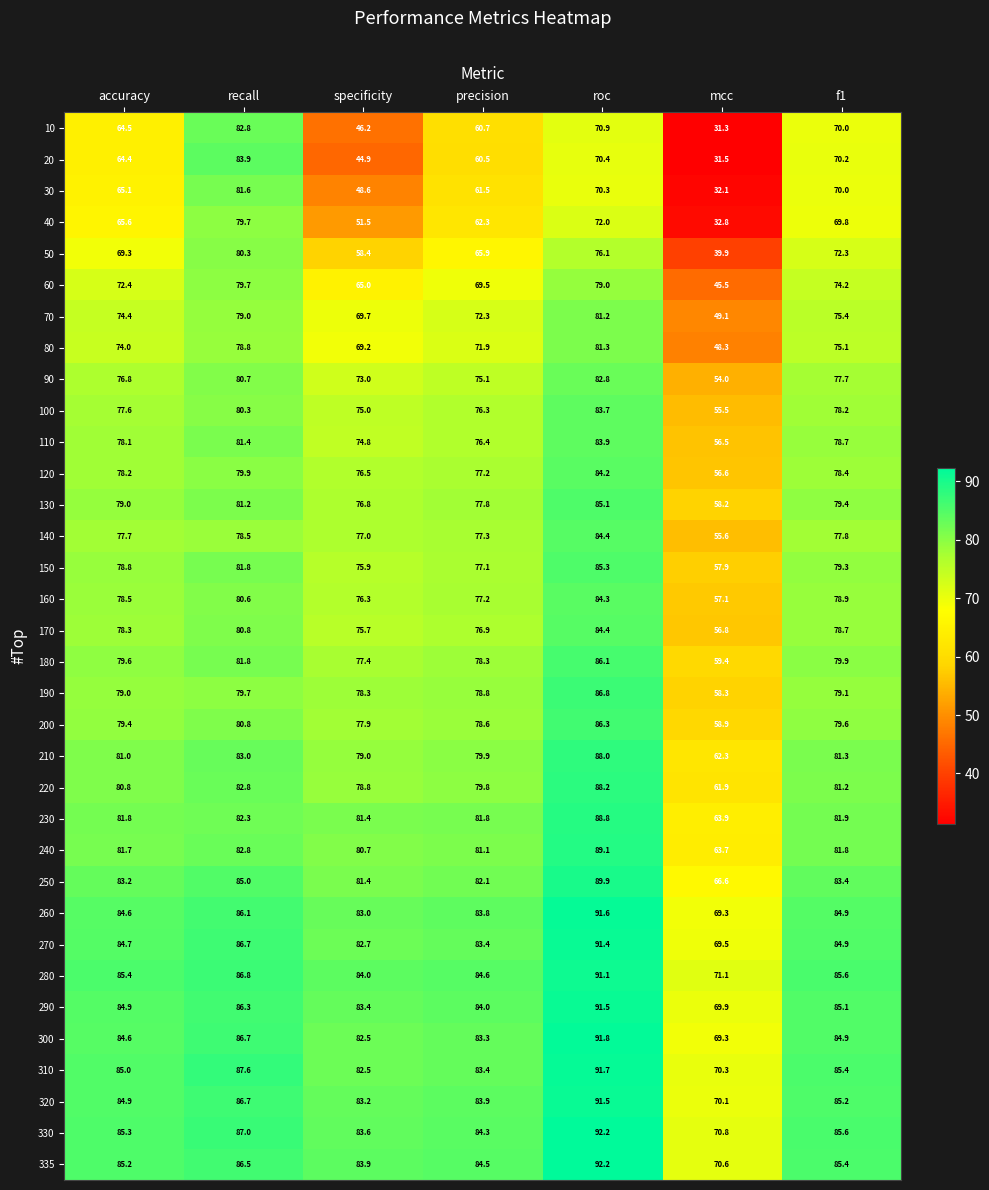

The 320 series shows 86.7 at recall. True or false?

True